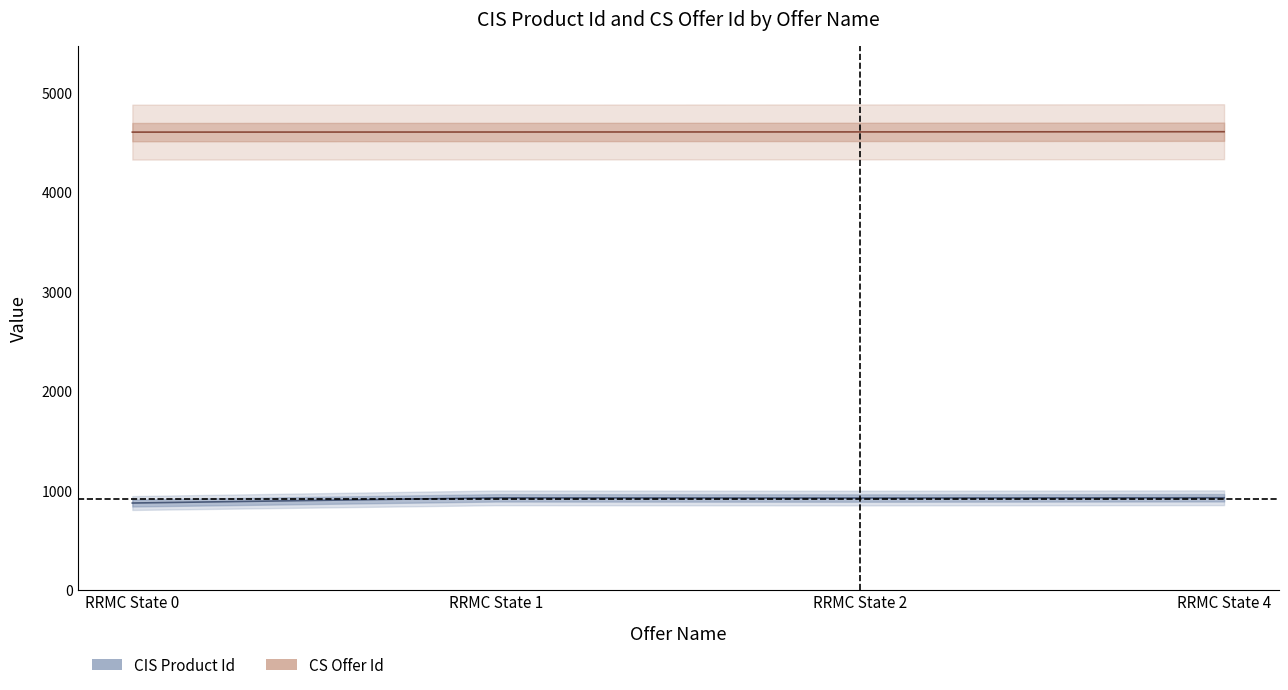

The CIS Product Id series shows 924 at RRMC State 1. True or false?

True